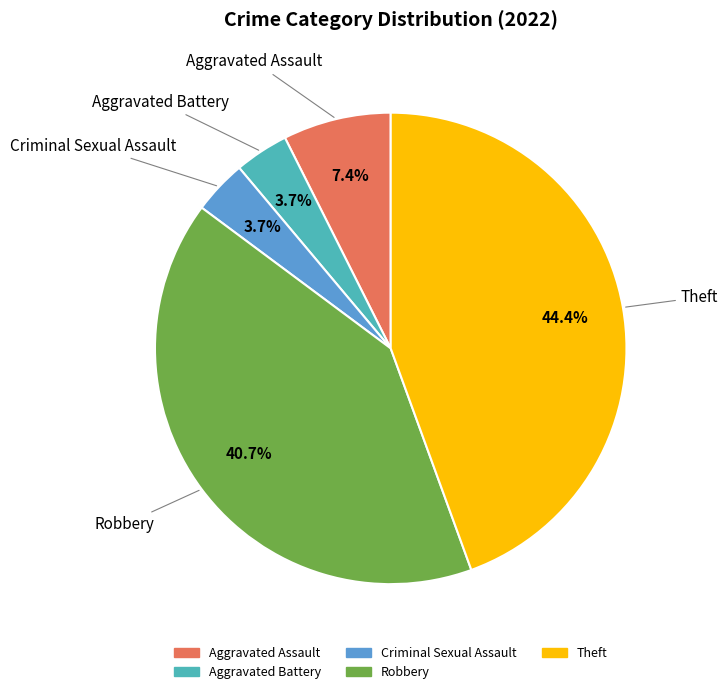

Is there a majority slice in this chart?

No